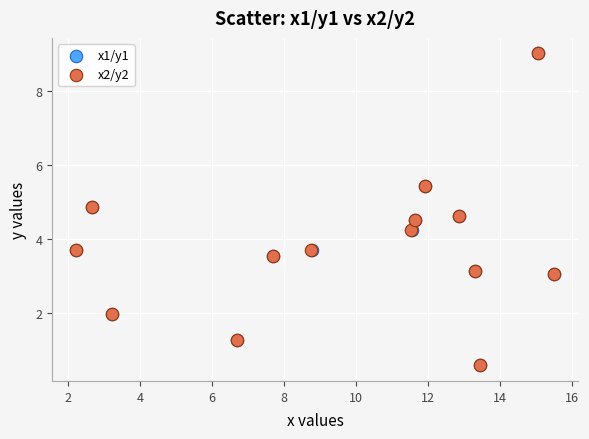

Which series has the widest spread of Y values?

x1/y1